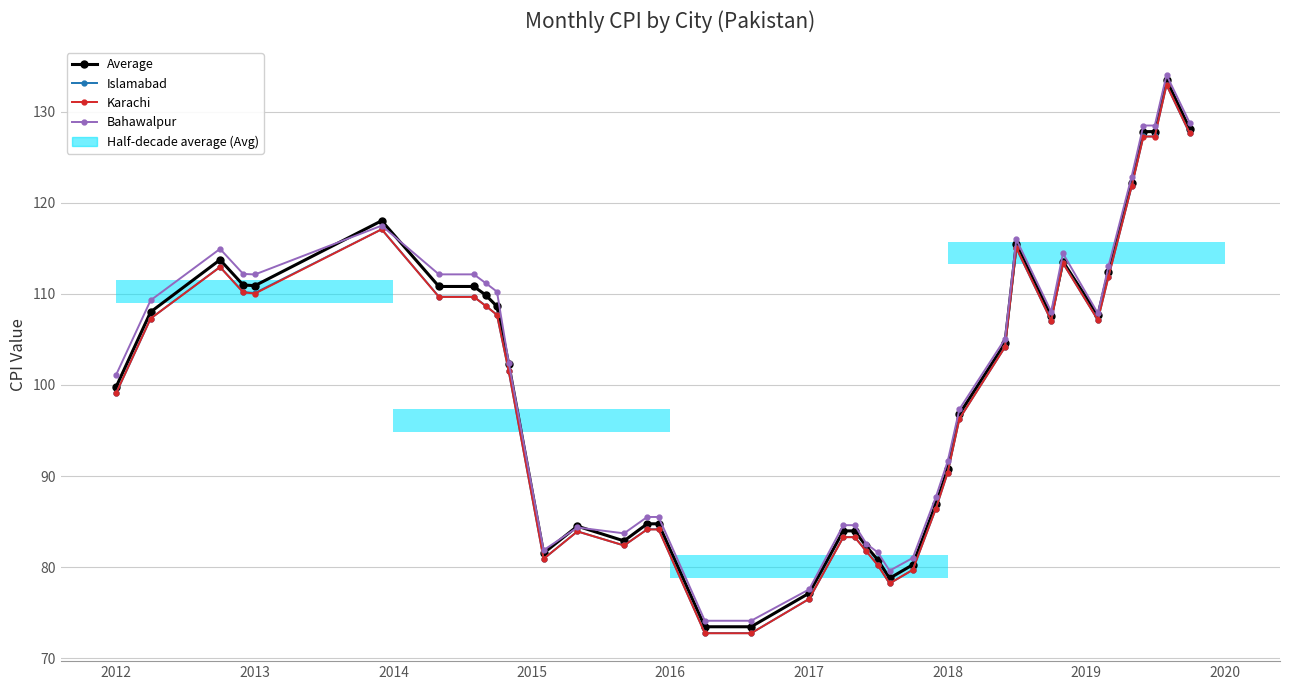

How many lines are shown in the chart?

4